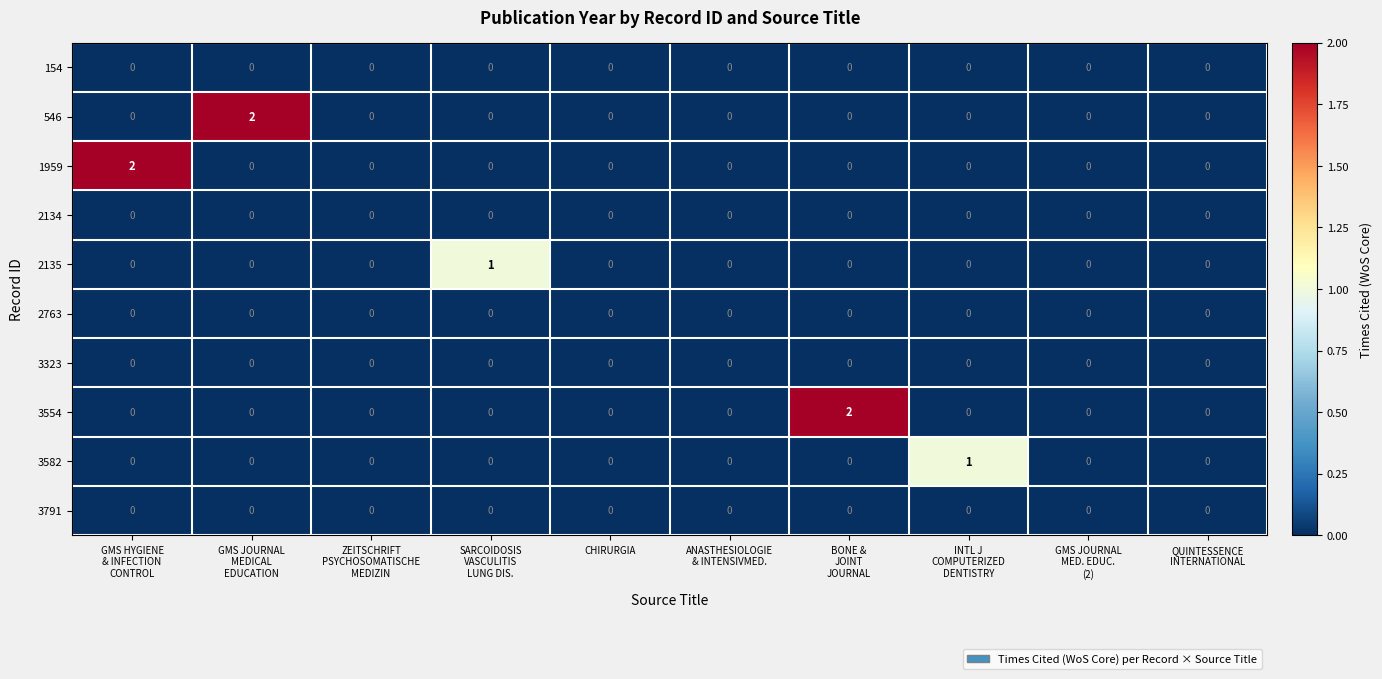

How many 2135 values are between 0 and 1?

10